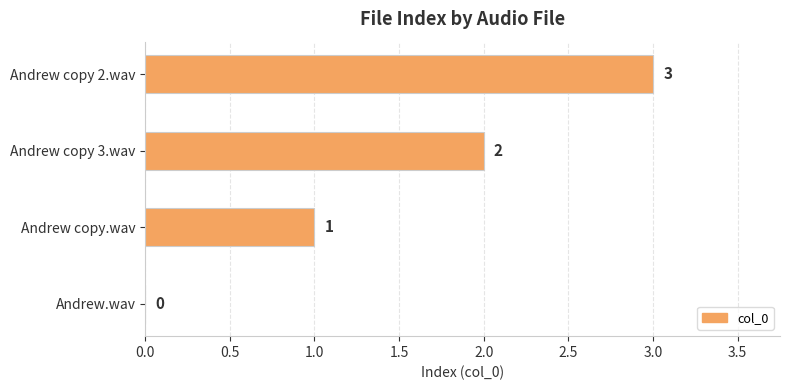

Are the bars grouped side by side (vs. stacked)?

No